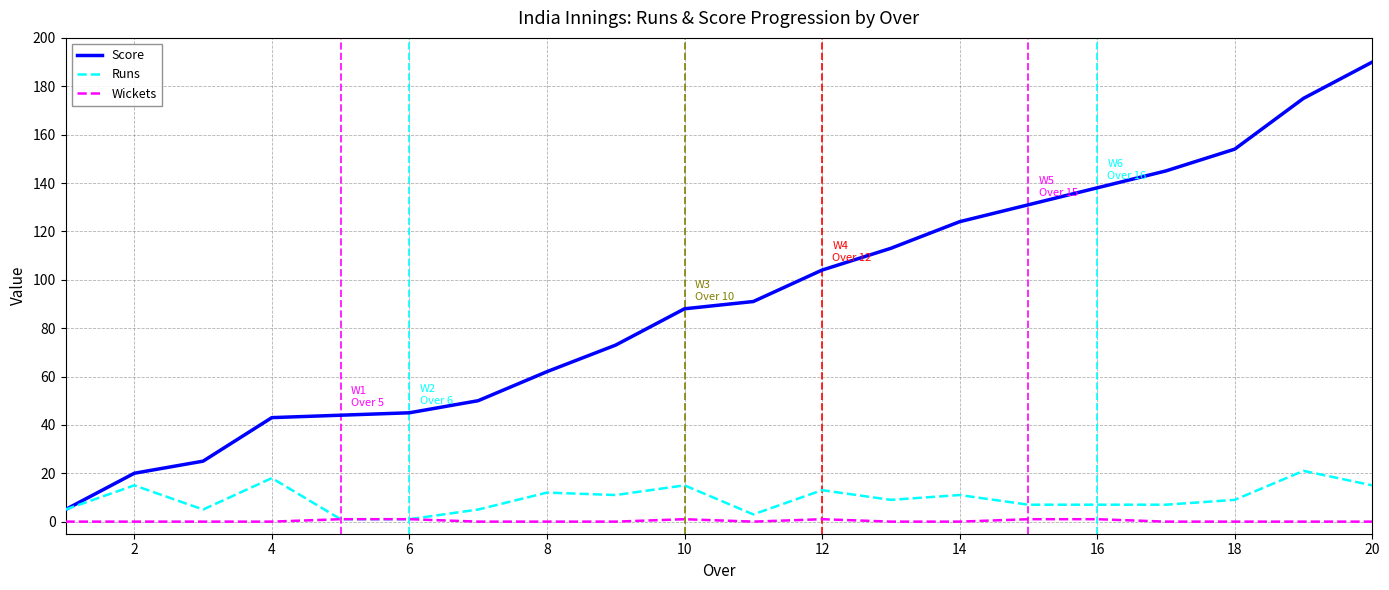

Which series has the largest total across all categories?

Score